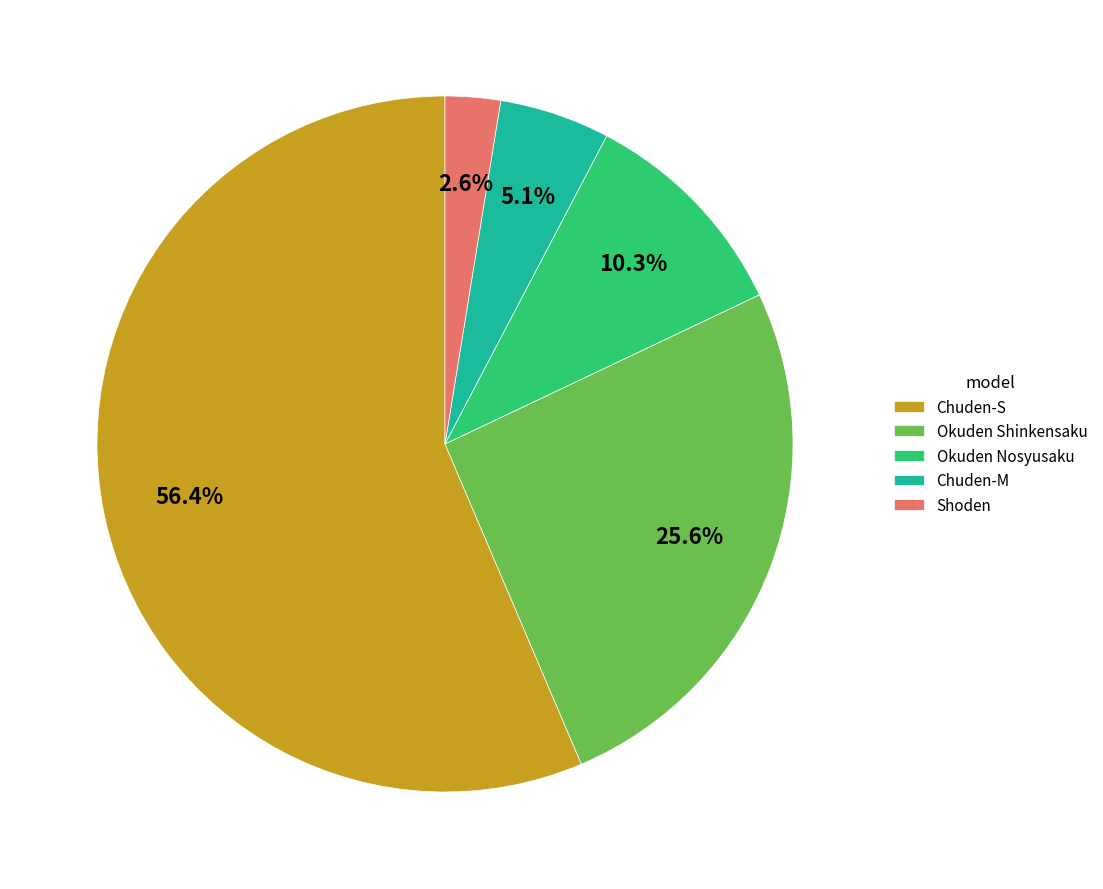

Which slice represents more than half of the pie?

Chuden-S